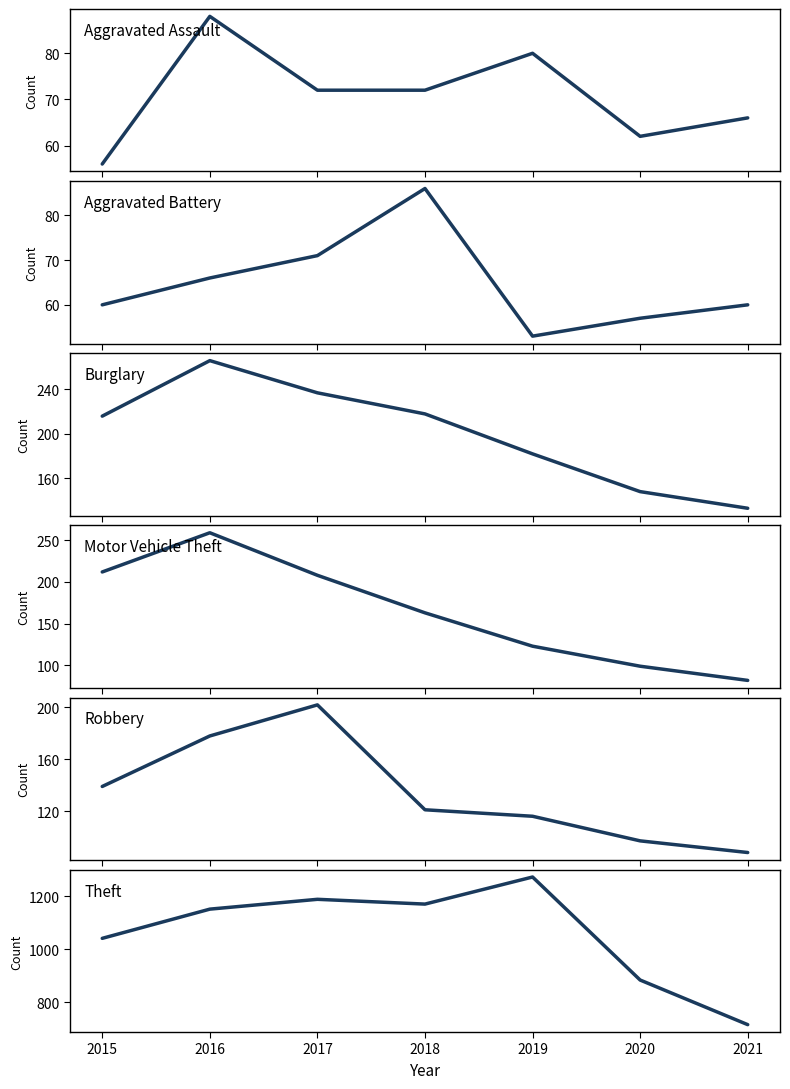

What is the approximate value of Theft at 2019, to the nearest 50?

1250